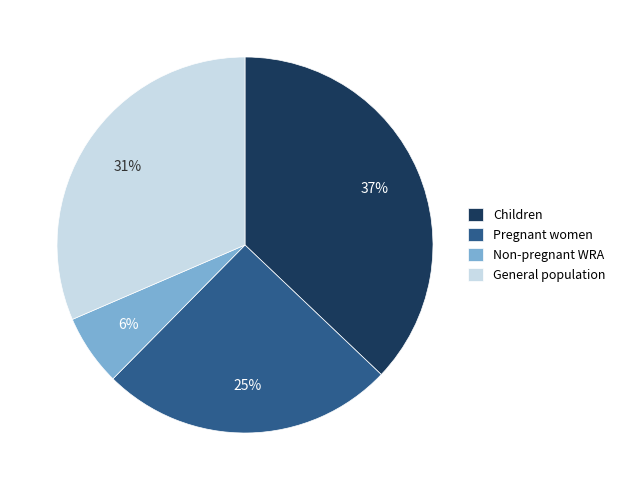

Which category has the smallest portion of the pie?

Non-pregnant WRA